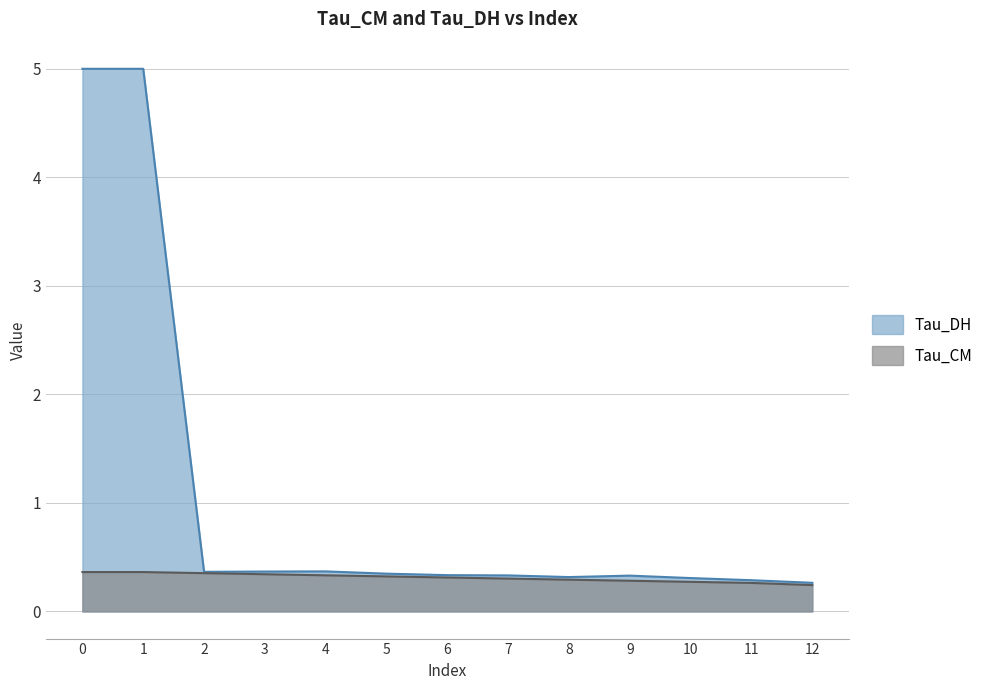

Rank the series at 3 from lowest to highest value.

Tau_CM, Tau_DH